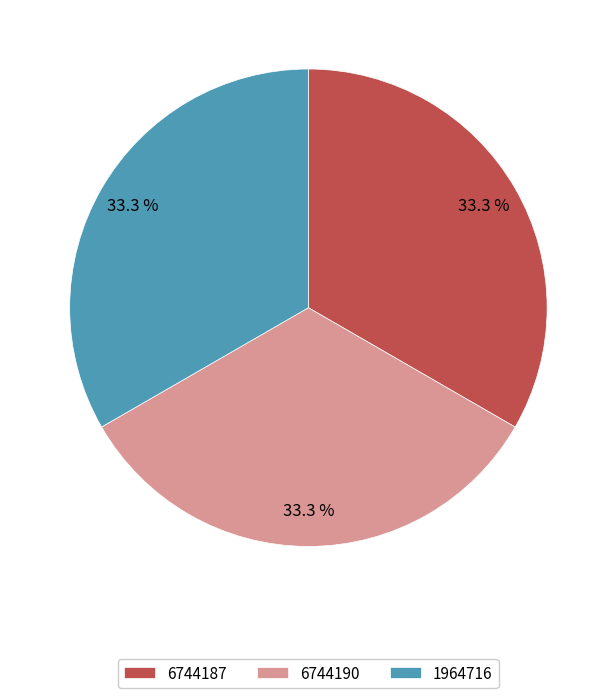

How many segments does this pie chart have?

3